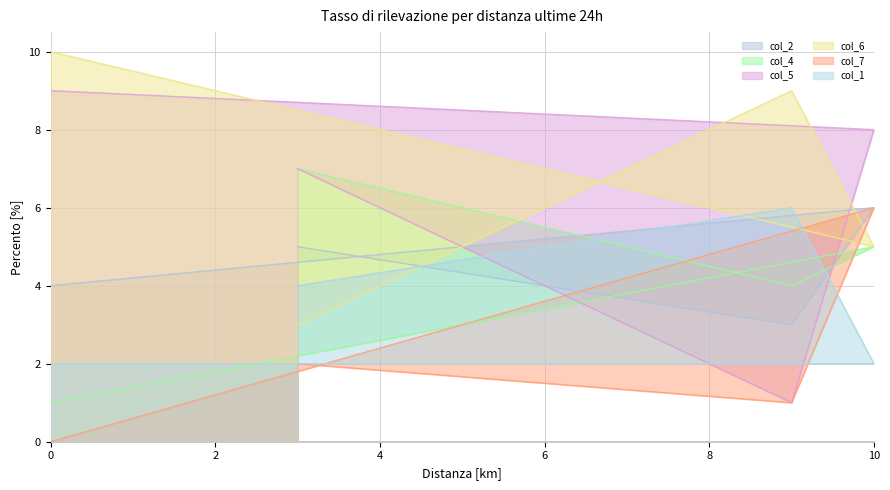

What is the difference between the col_4 values at 3 and 10?

2